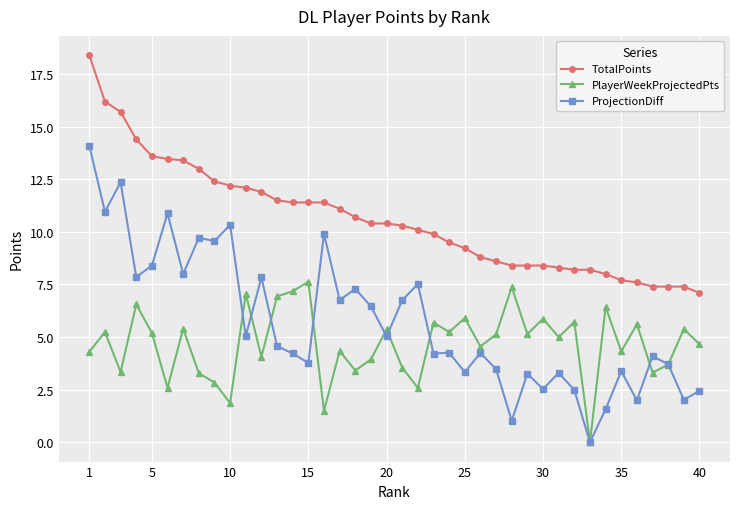

What are all the series names shown in the legend?

TotalPoints, PlayerWeekProjectedPts, ProjectionDiff